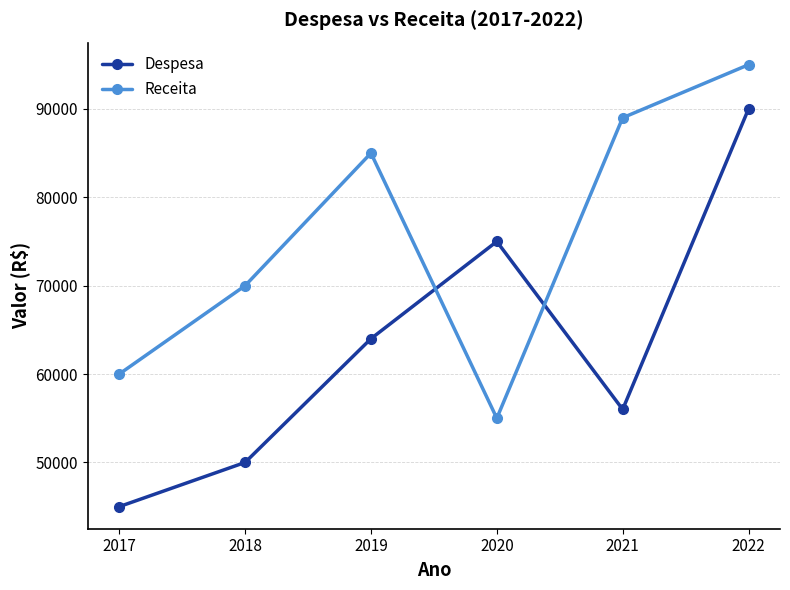

What are all the series names shown in the legend?

Despesa, Receita